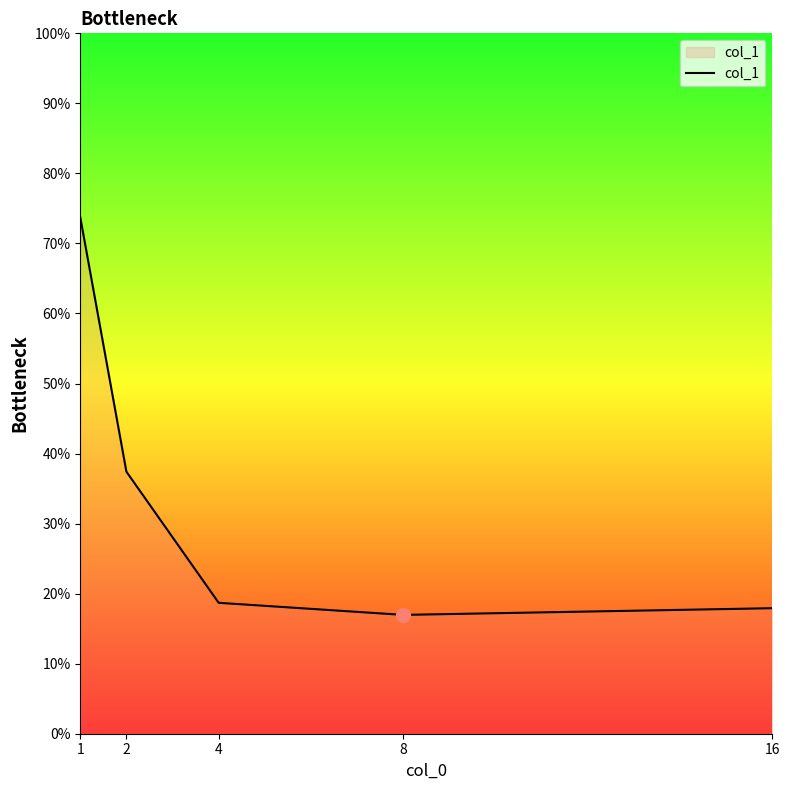

Is this an area chart (filled region under the line)?

No